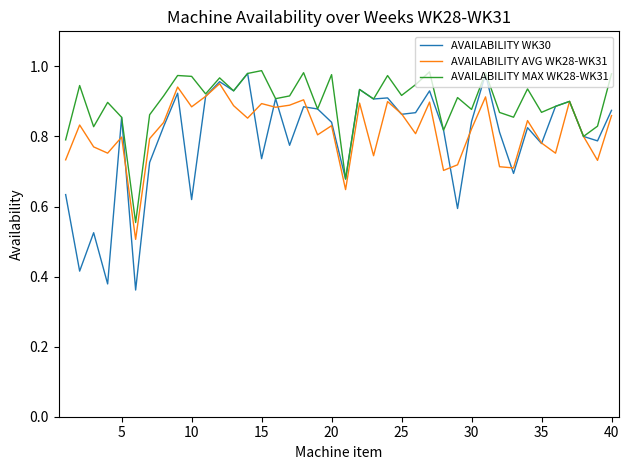

Rank the series by their average value, from lowest to highest.

AVAILABILITY WK30, AVAILABILITY AVG WK28-WK31, AVAILABILITY MAX WK28-WK31